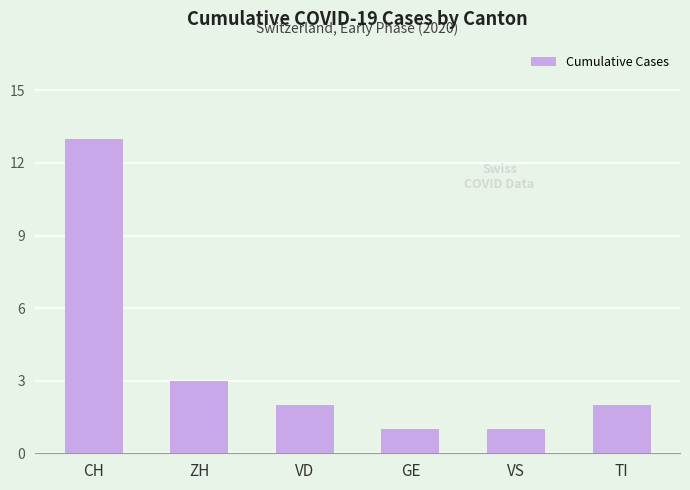

How many data points does each series have?

6